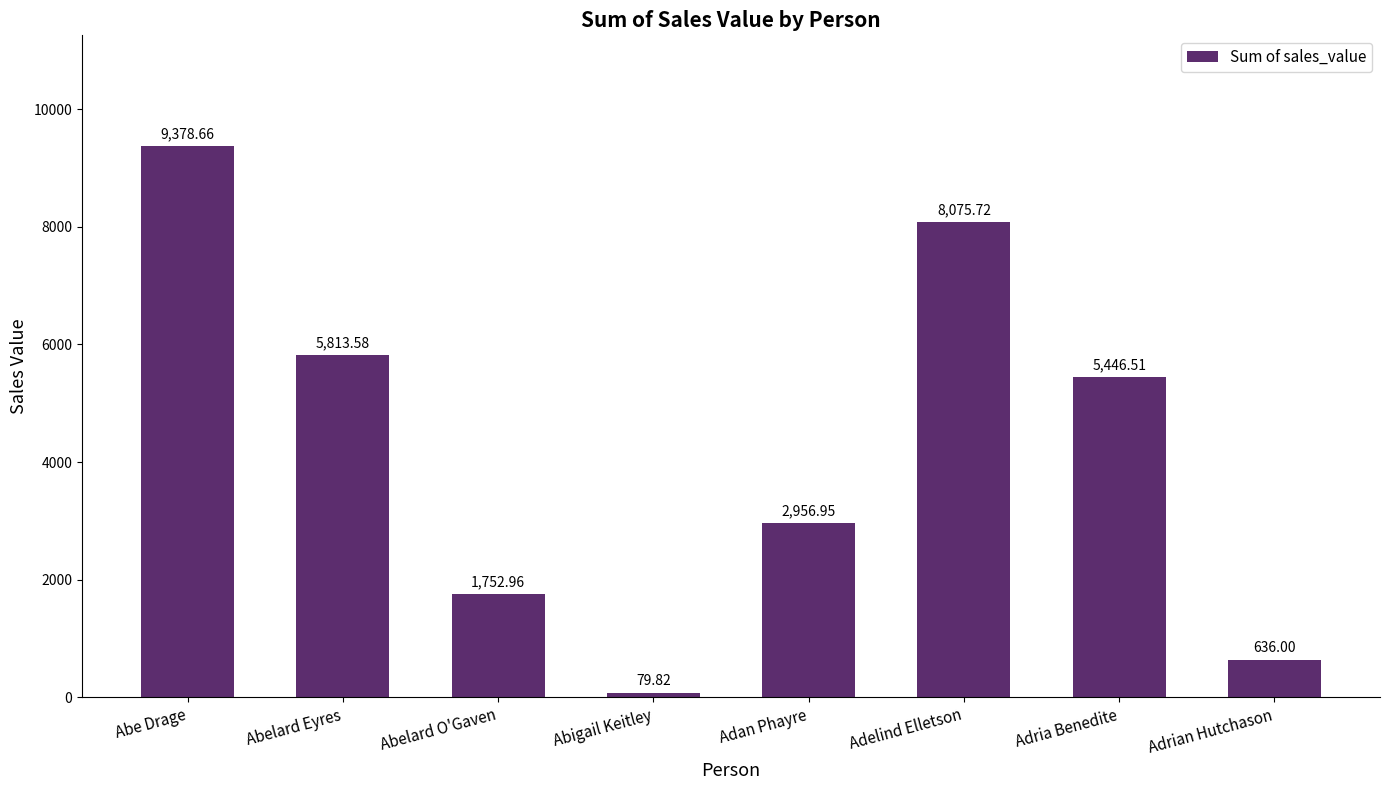

The value at Abe Drage is 9378.7. True or false?

True